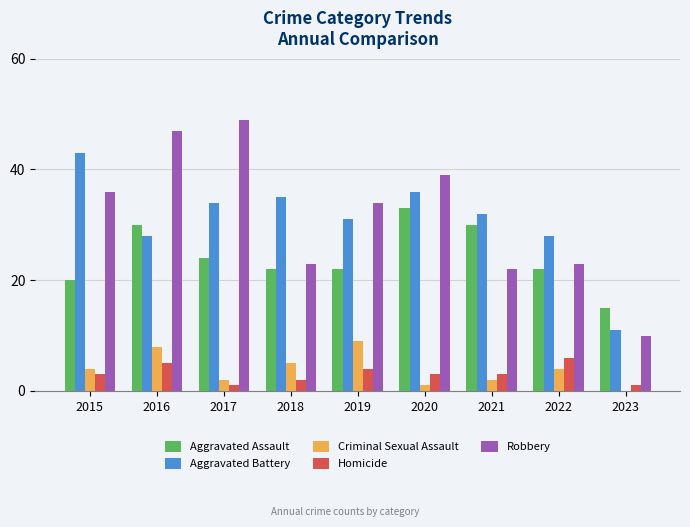

Is it true that Robbery equals 8 at 2022?

False